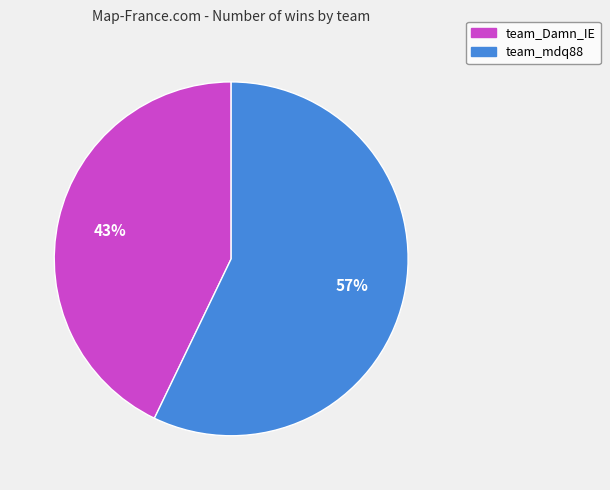

To the nearest percent, what percentage of the pie is team_Damn_IE?

43%